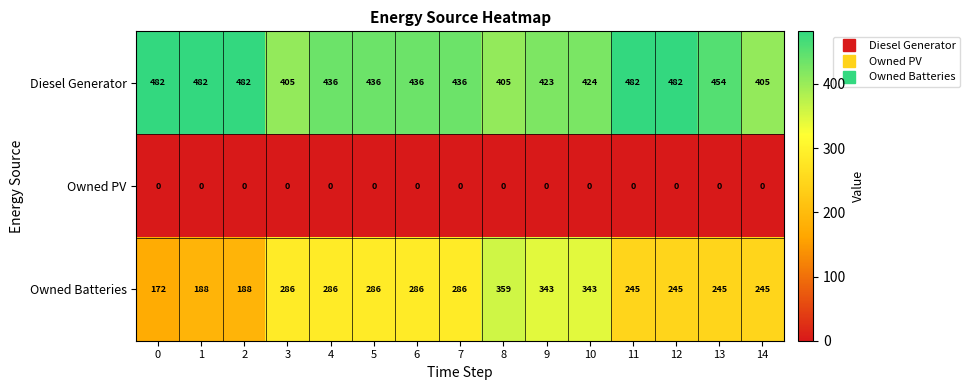

True or false: Diesel Generator has a value of 436 at 5.

True